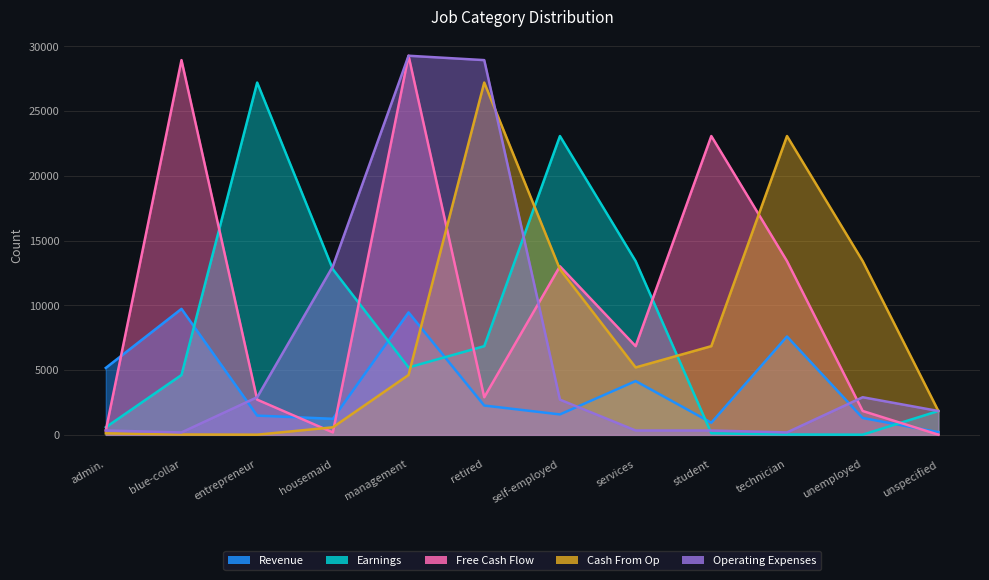

Where is the first local minimum for Cash From Op?

entrepreneur